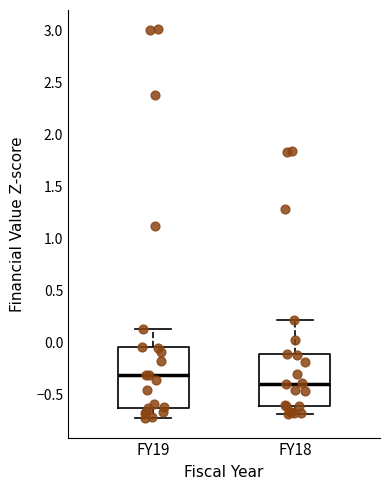

Which box is the tallest, from its lower edge to its upper edge?

FY19